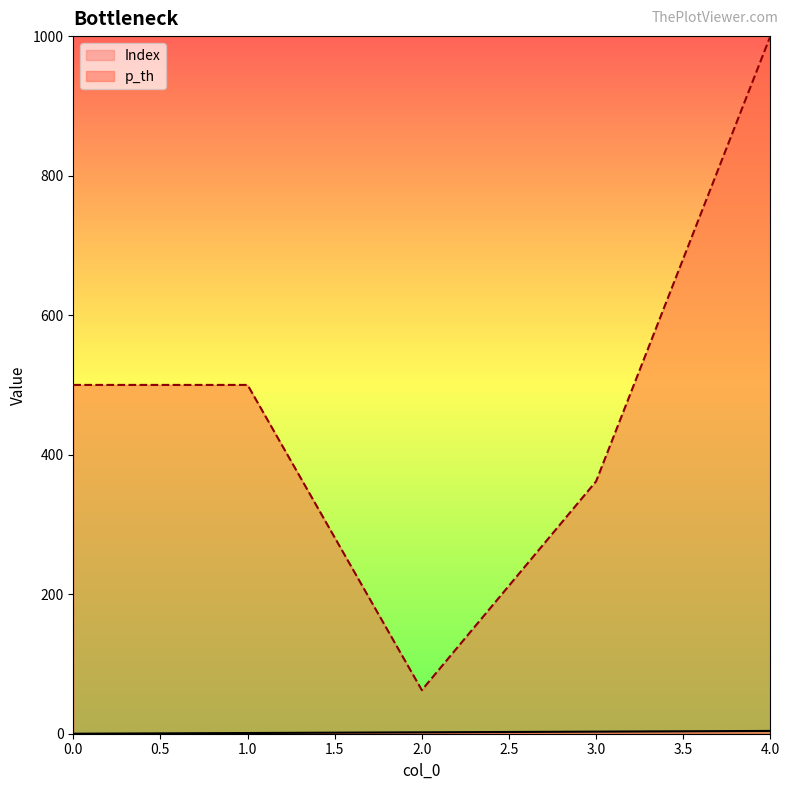

How many Index values are between 1 and 3?

3